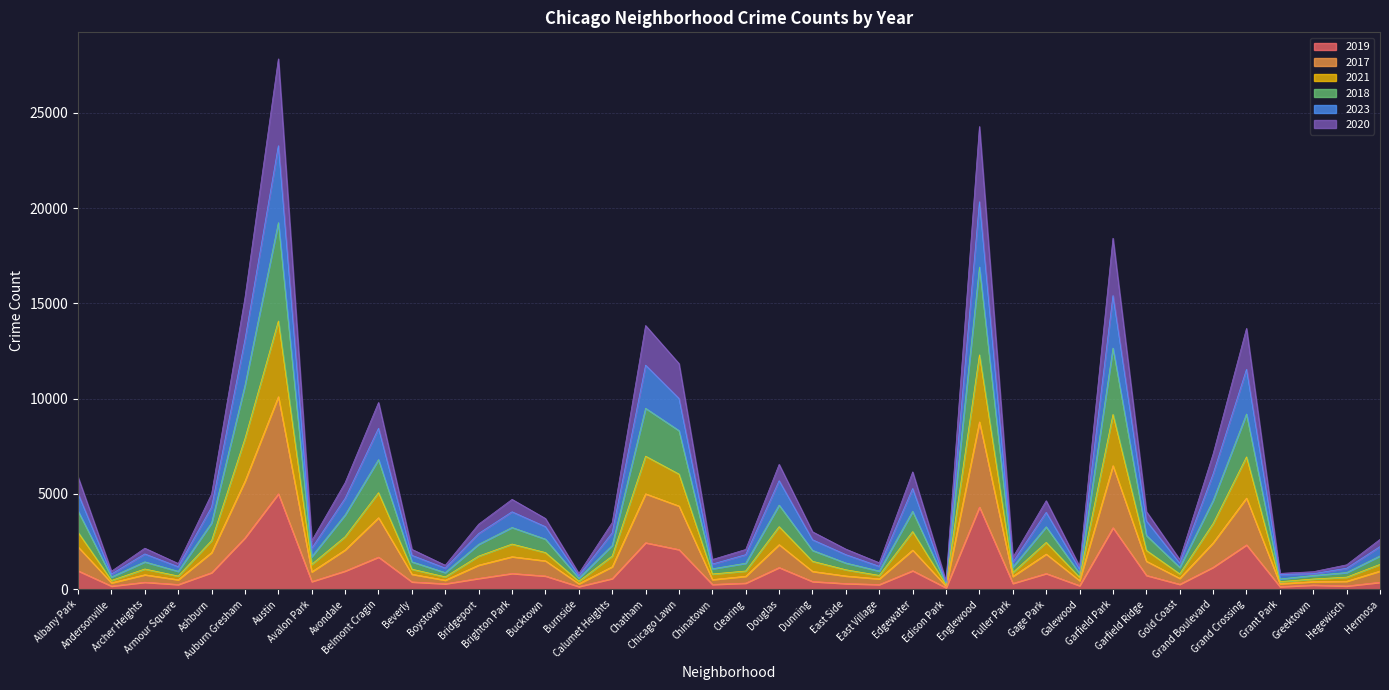

What is the smallest value displayed?

77